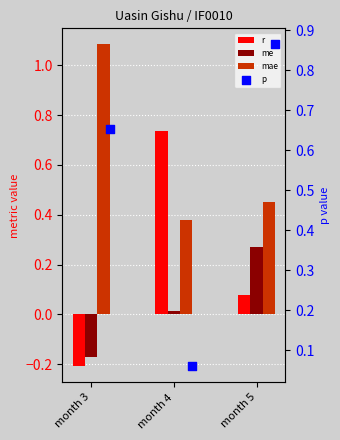

What is the total value across all series at month 5?

0.8